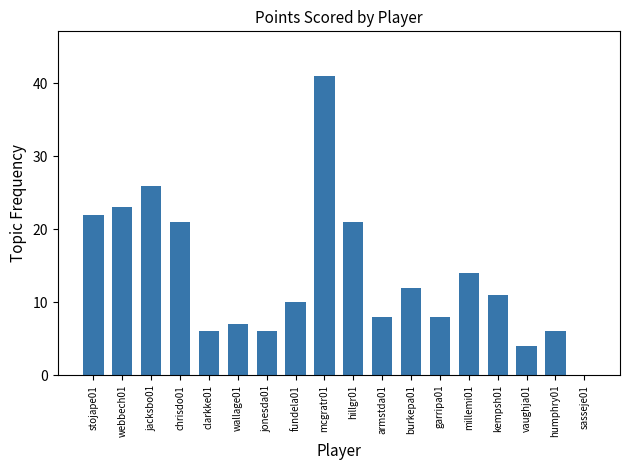

The chart shows a value of 12 at burkepa01. True or false?

True